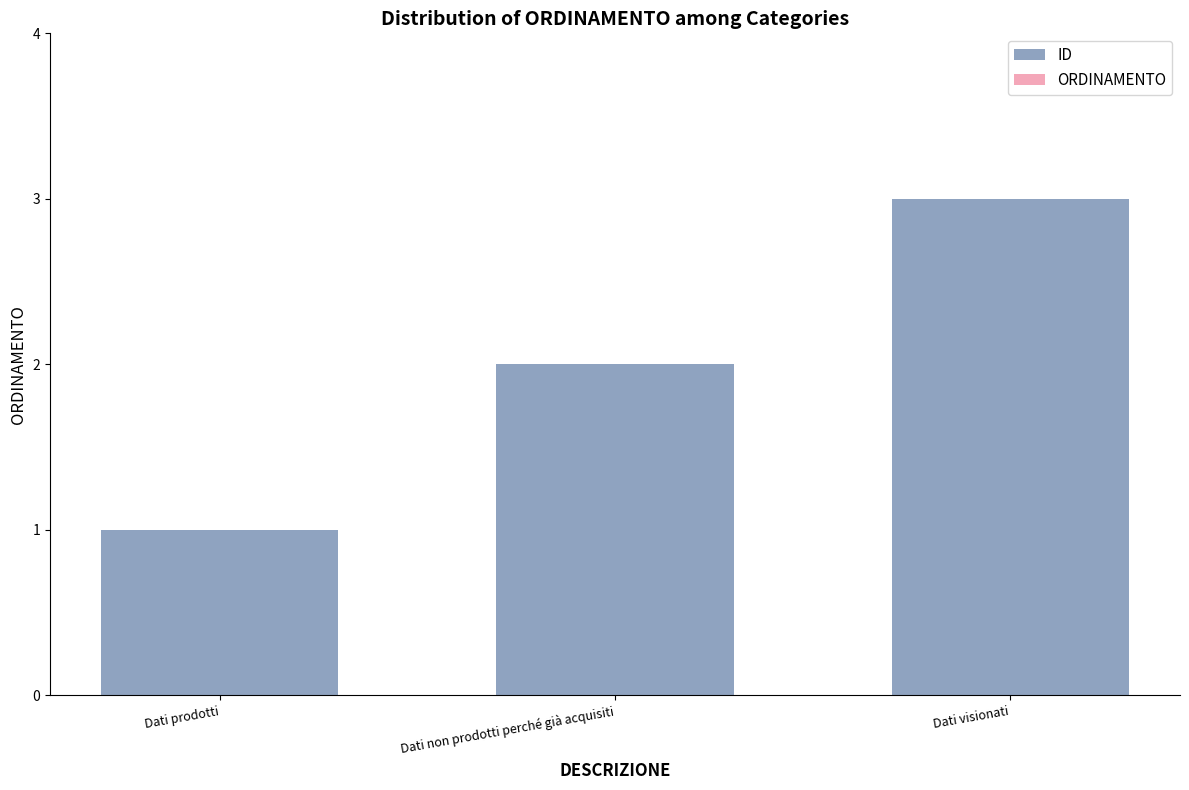

Count the number of data series in this chart.

1